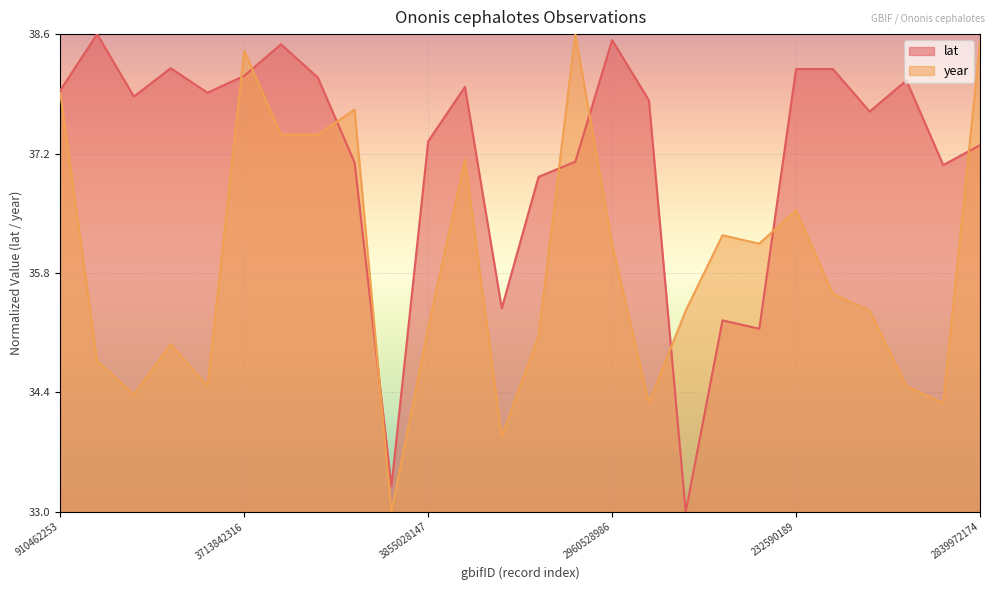

Where is the first local minimum for lat?

1936368297